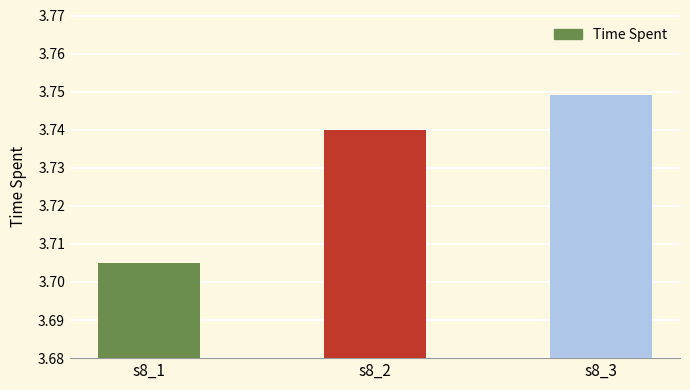

True or false: the data shows 5.7 at s8_1.

False